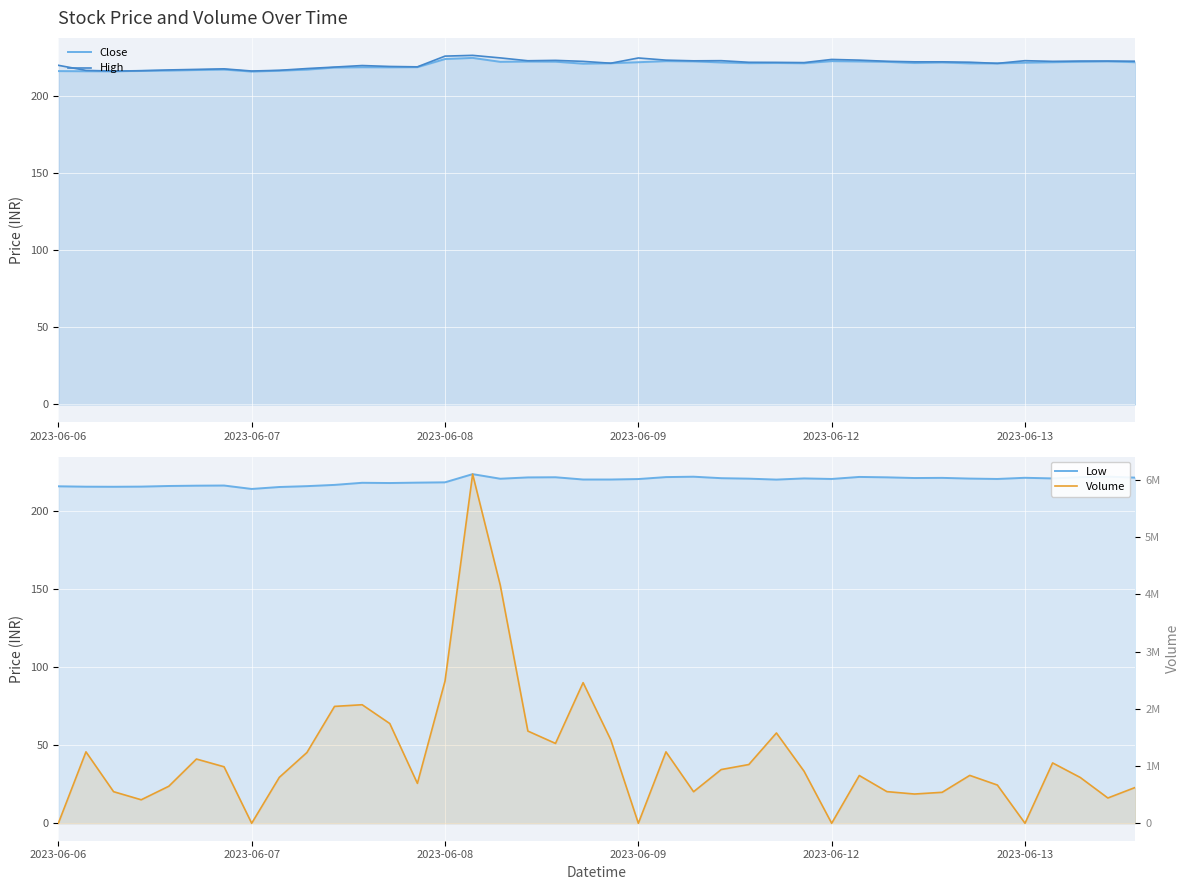

Is the value of Low at 16 greater than the value of Volume at 28?

Yes